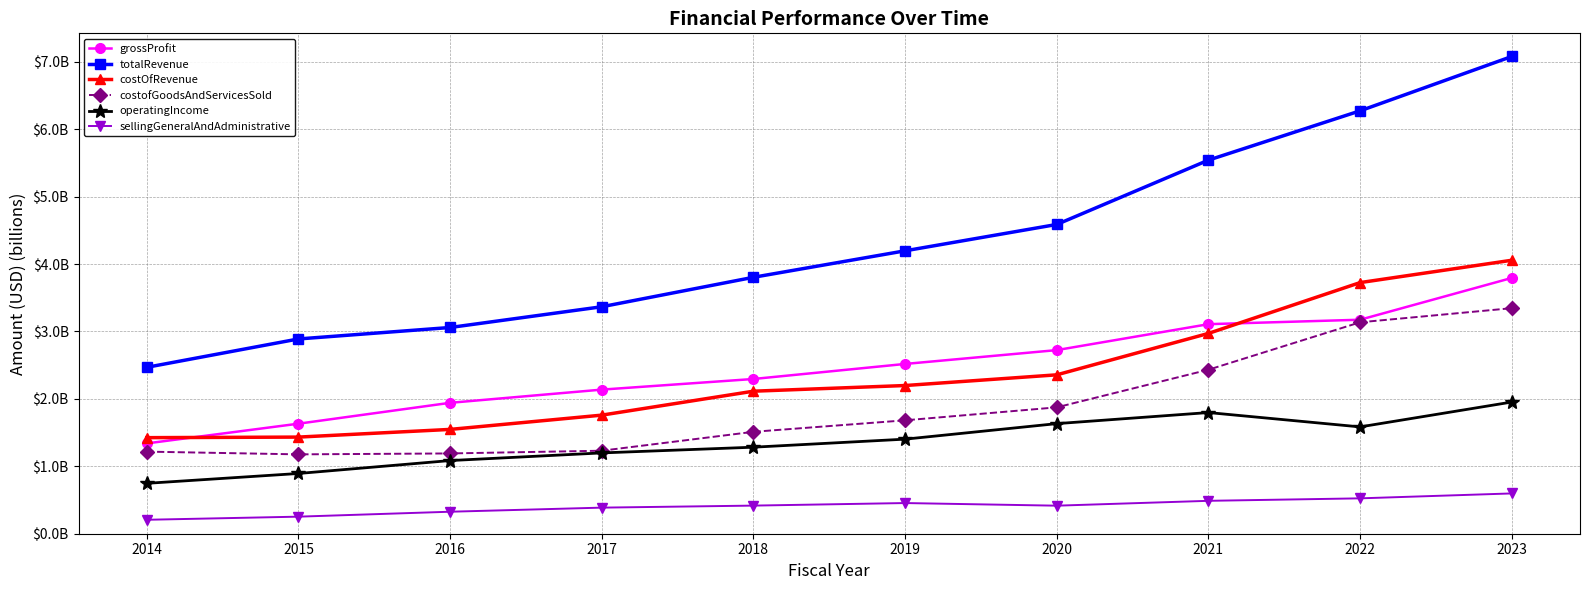

True or false: operatingIncome and sellingGeneralAndAdministrative cross at least once.

False